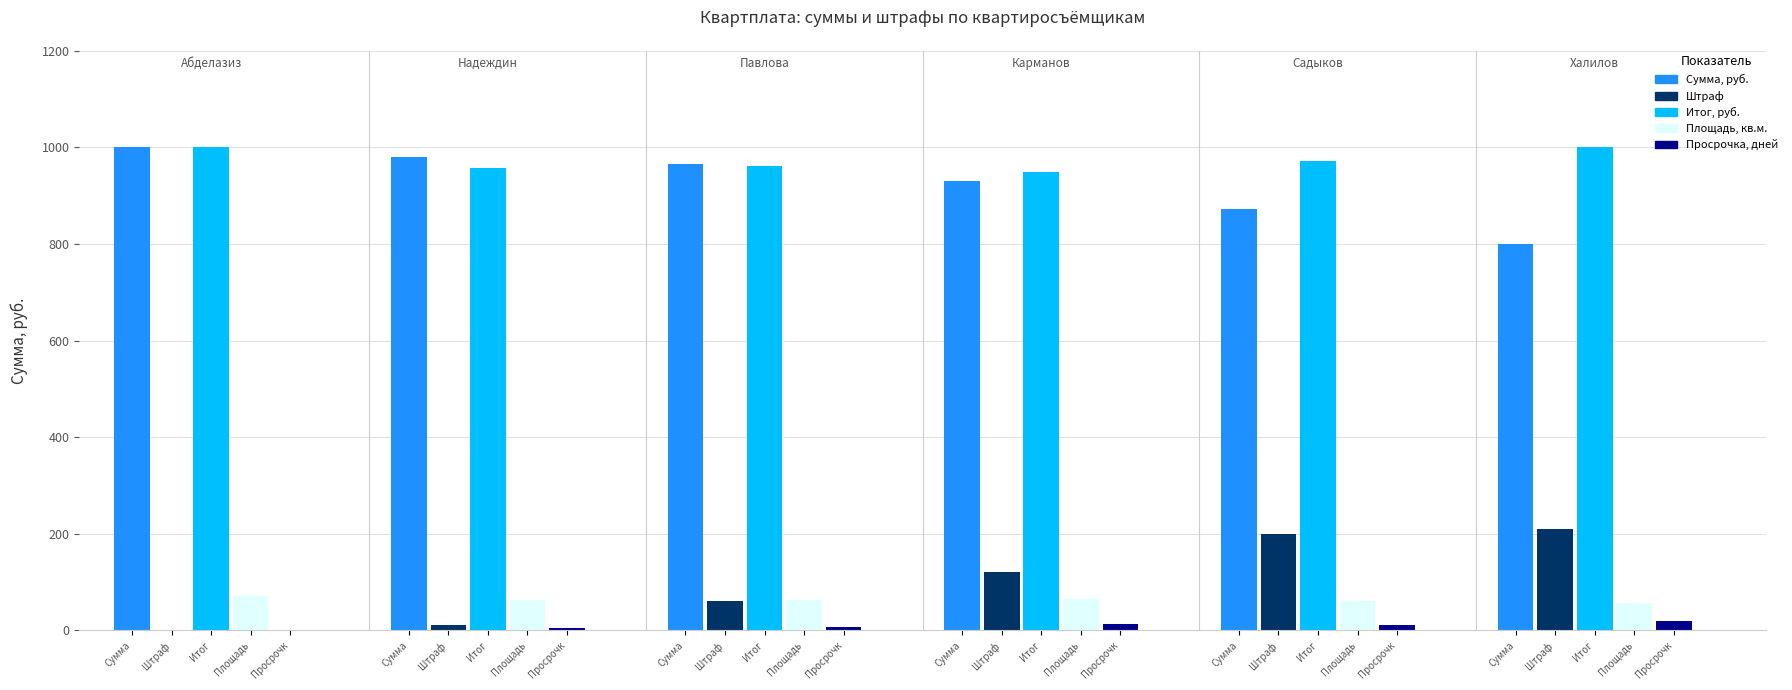

At how many categories does at least one series exceed 257?

6